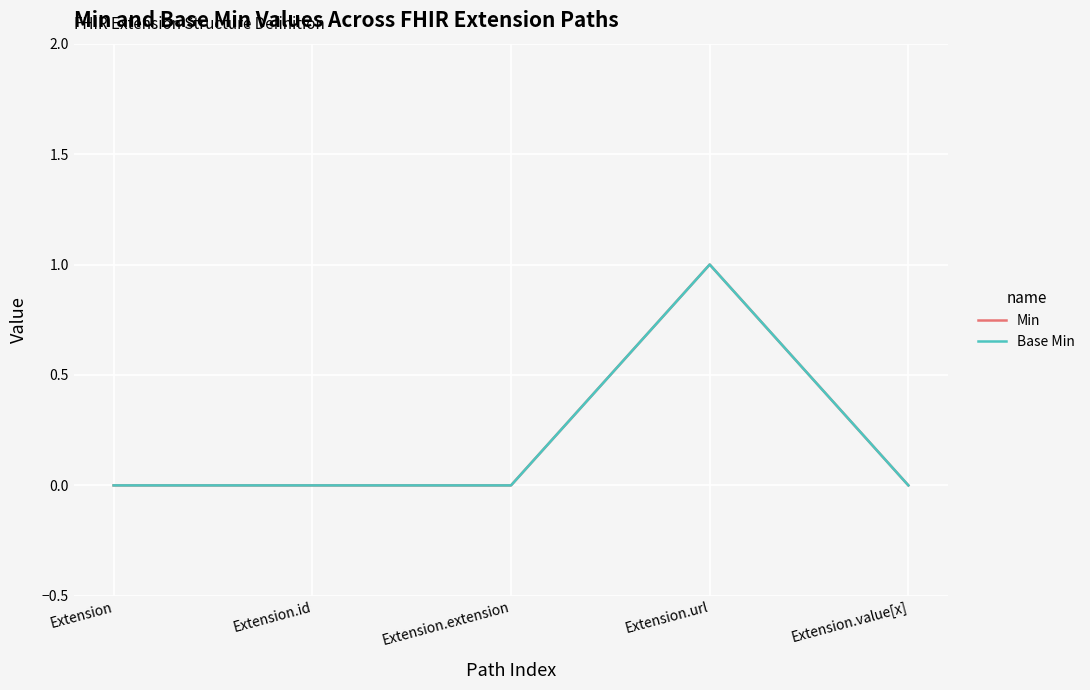

Is this an area chart (filled region under the line)?

No